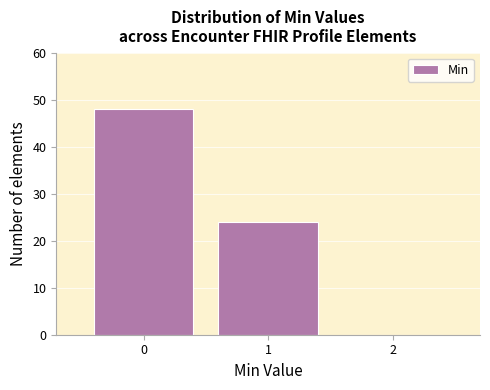

How tall is the bar that spans -0.5 to 0.5 on the x-axis? The values are not printed on the chart, so give them approximately, as read against the axis.

48